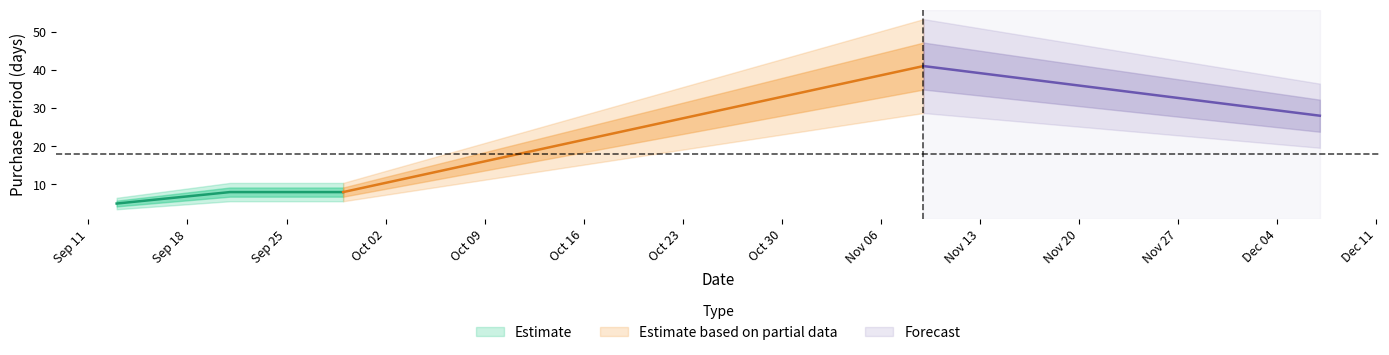

True or false: PurchasePeriod_lower and PurchasePeriod intersect in this chart.

False